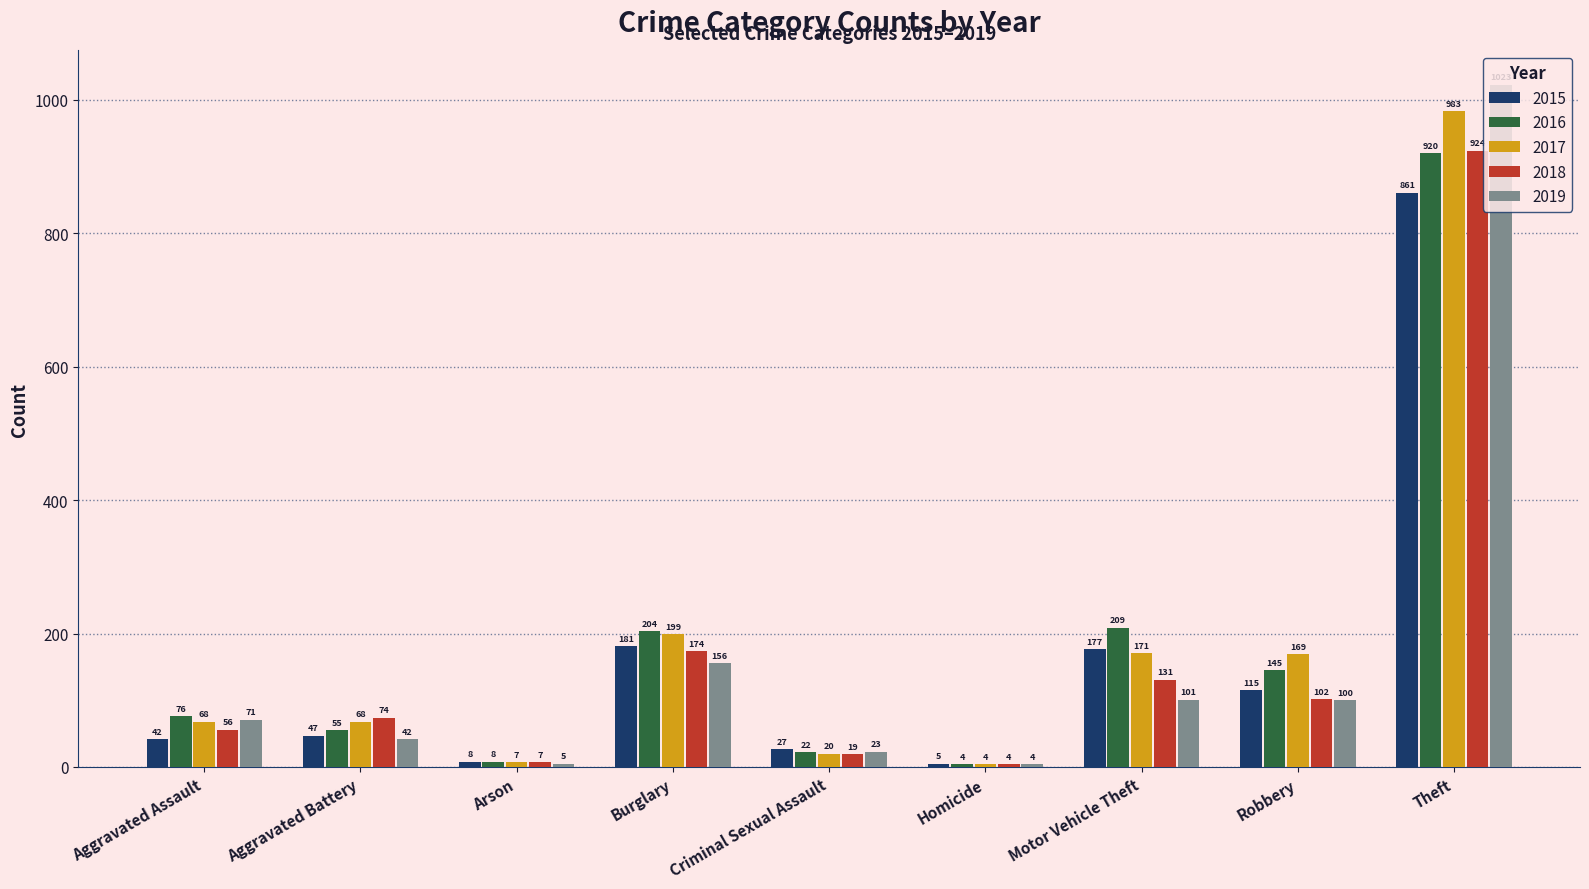

What is the total value across all series at Theft?

4711